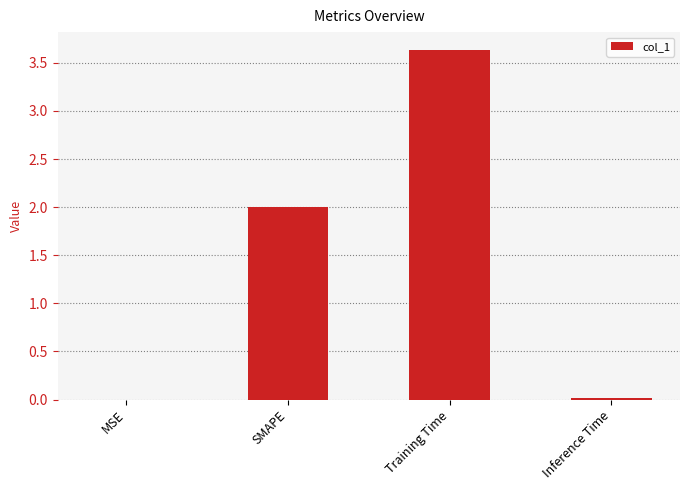

How many data points does each series have?

4